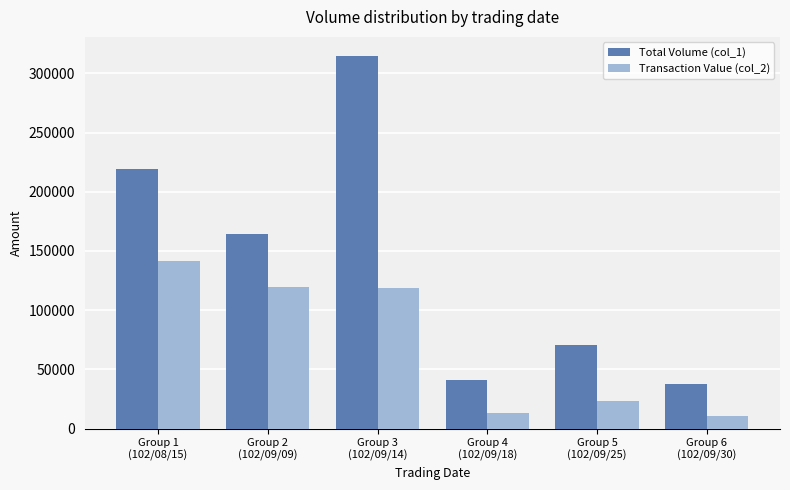

Count the number of categories in the chart.

6